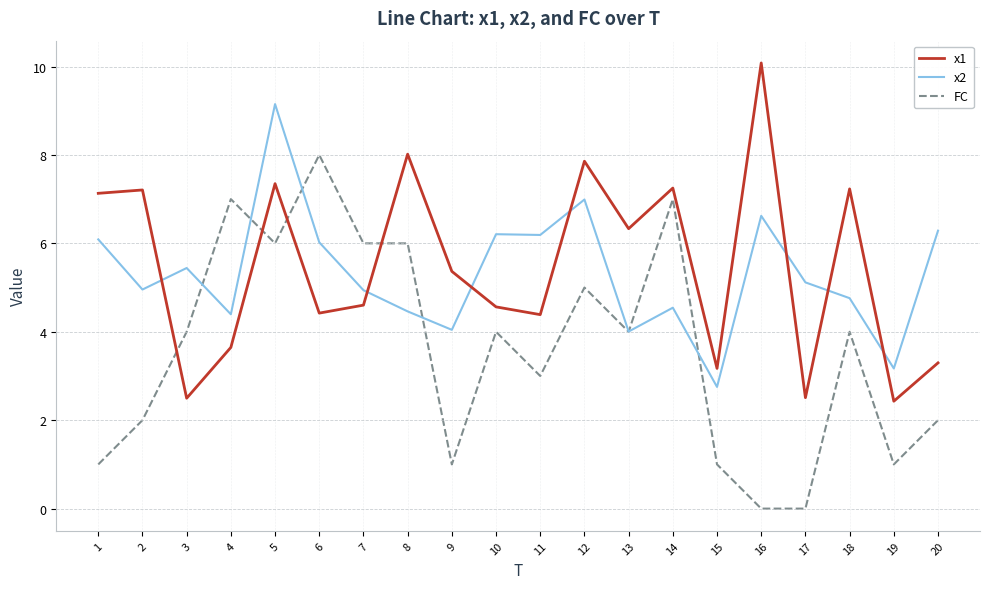

After their last crossing, which series has the higher values: x1 or x2?

x2